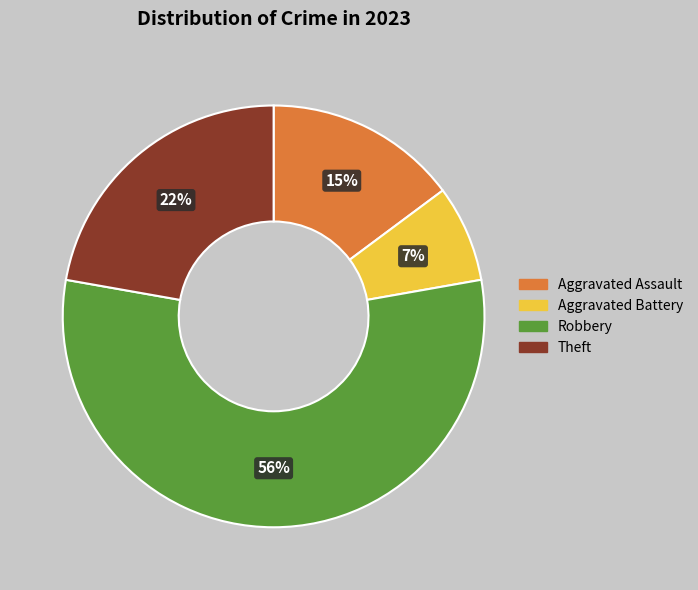

Rank the categories by value from highest to lowest.

Robbery, Theft, Aggravated Assault, Aggravated Battery